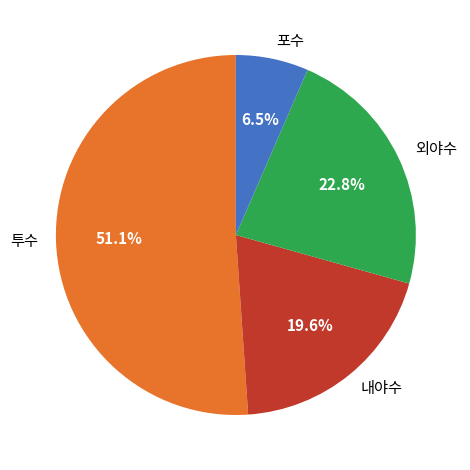

What is the ratio of the value at 내야수 to the value at 투수?

0.4